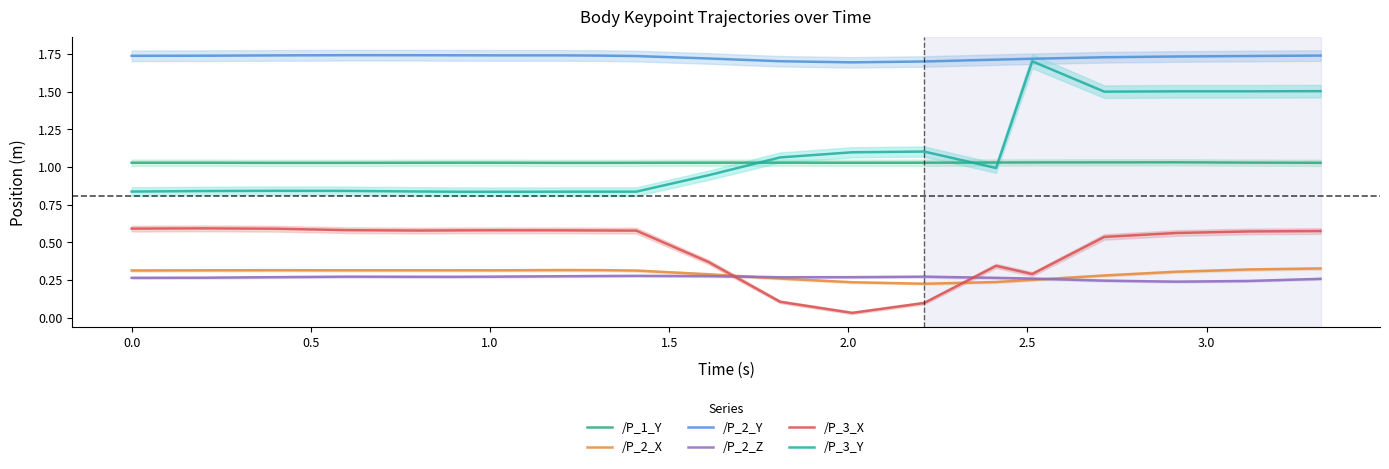

Is this an area chart (filled region under the line)?

No